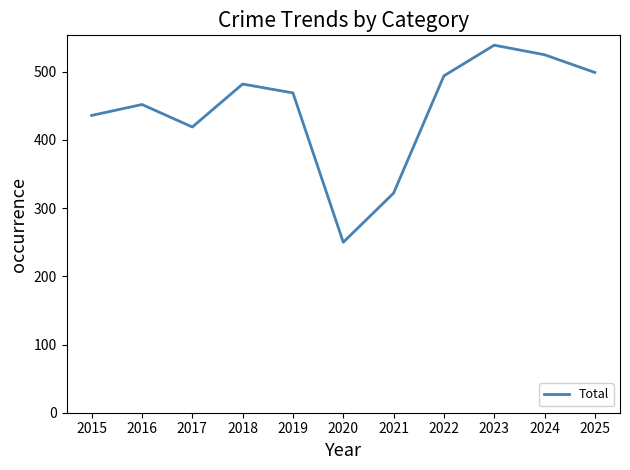

True or false: the data has more than 1 interior local peaks.

True